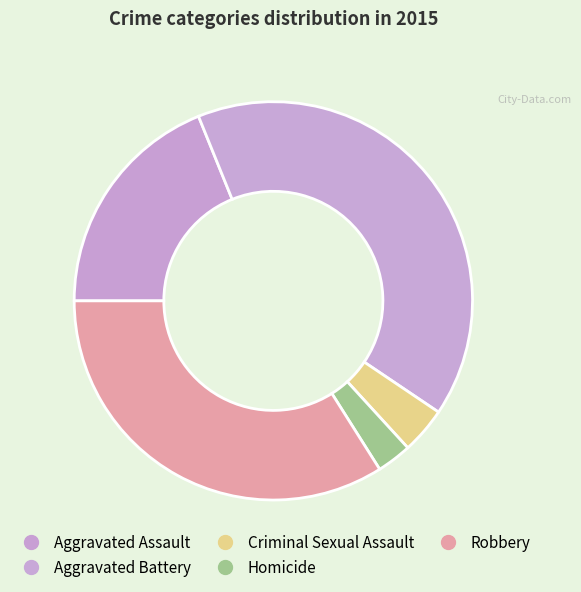

What portion of the pie excludes Criminal Sexual Assault?

96.2%